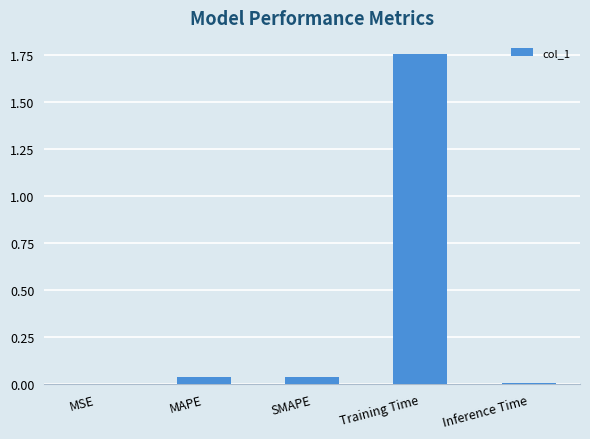

What is the change in value from MAPE to Training Time?

+1.7